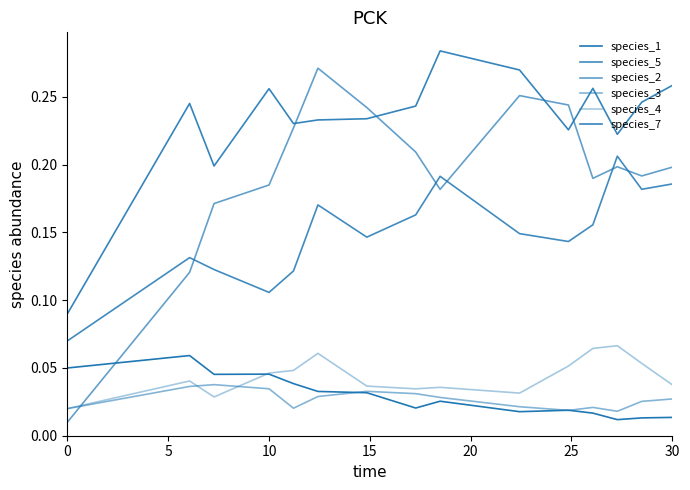

Rank the series by their maximum value, from highest to lowest.

species_7, species_2, species_5, species_4, species_1, species_3